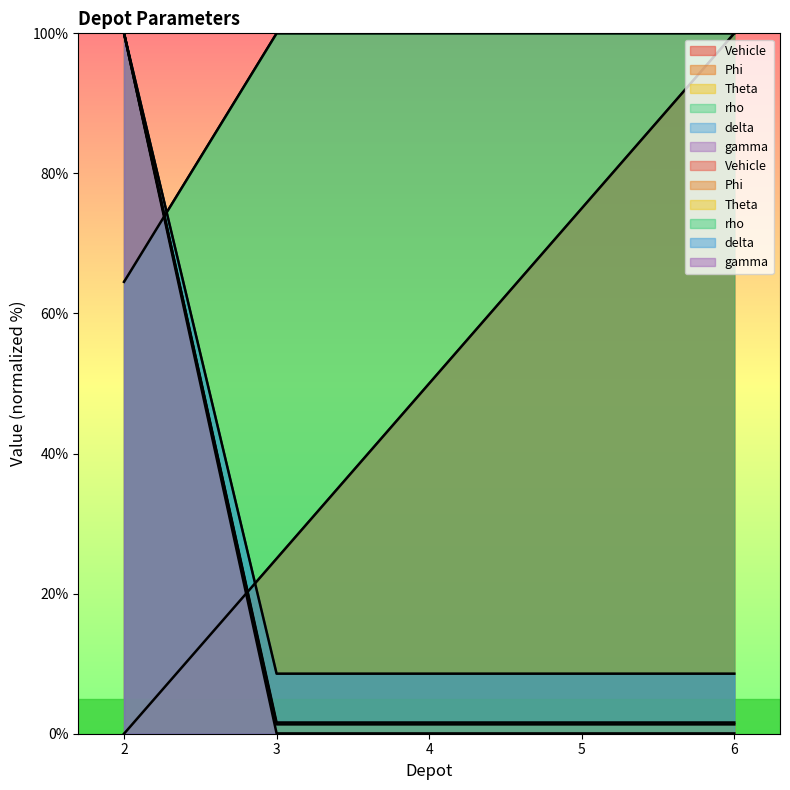

Is it true that Theta equals 100.0 at 6?

True